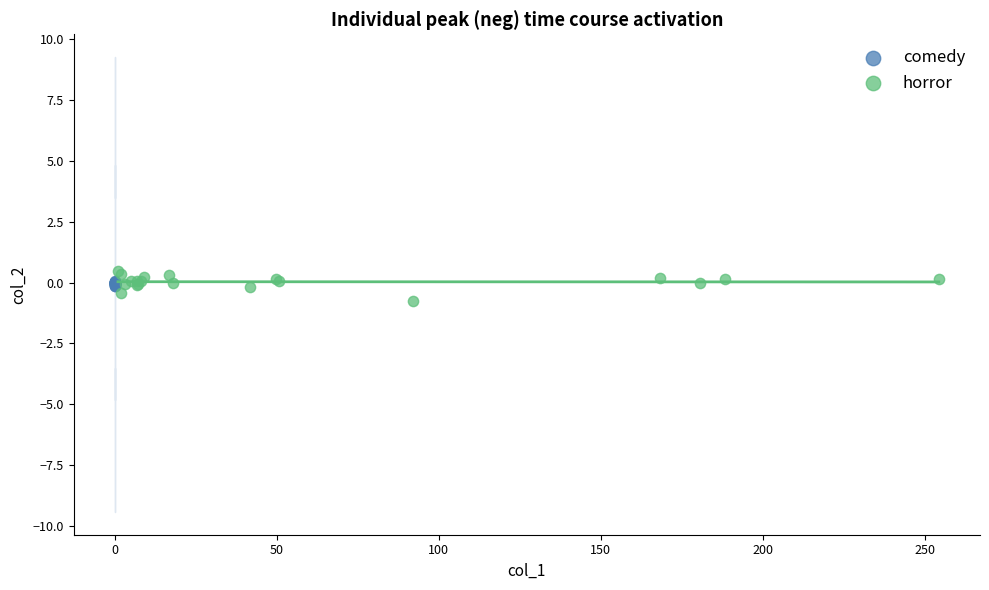

Which series has the largest Y range (max minus min)?

horror